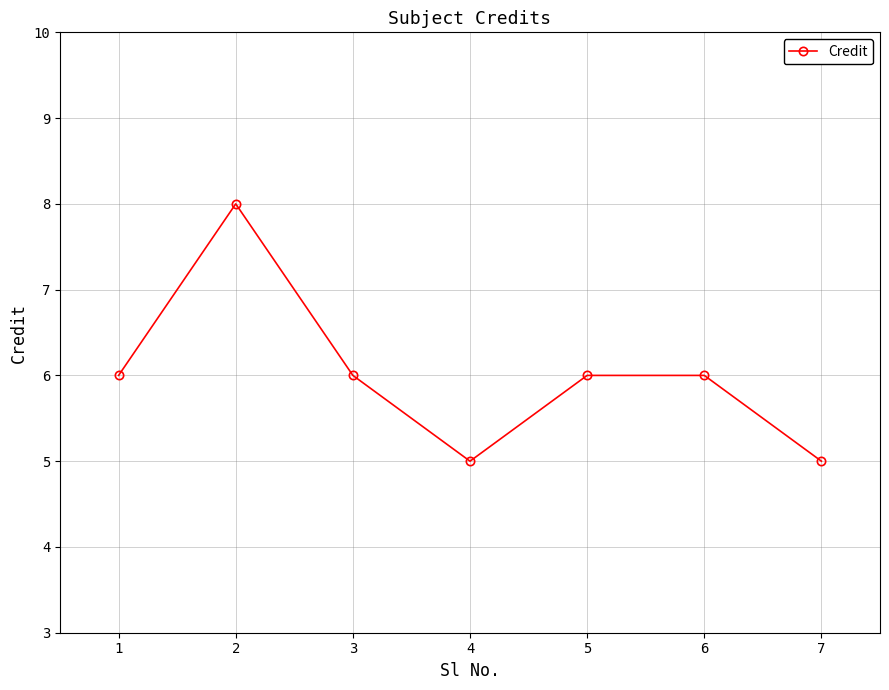

How many lines are shown in the chart?

1